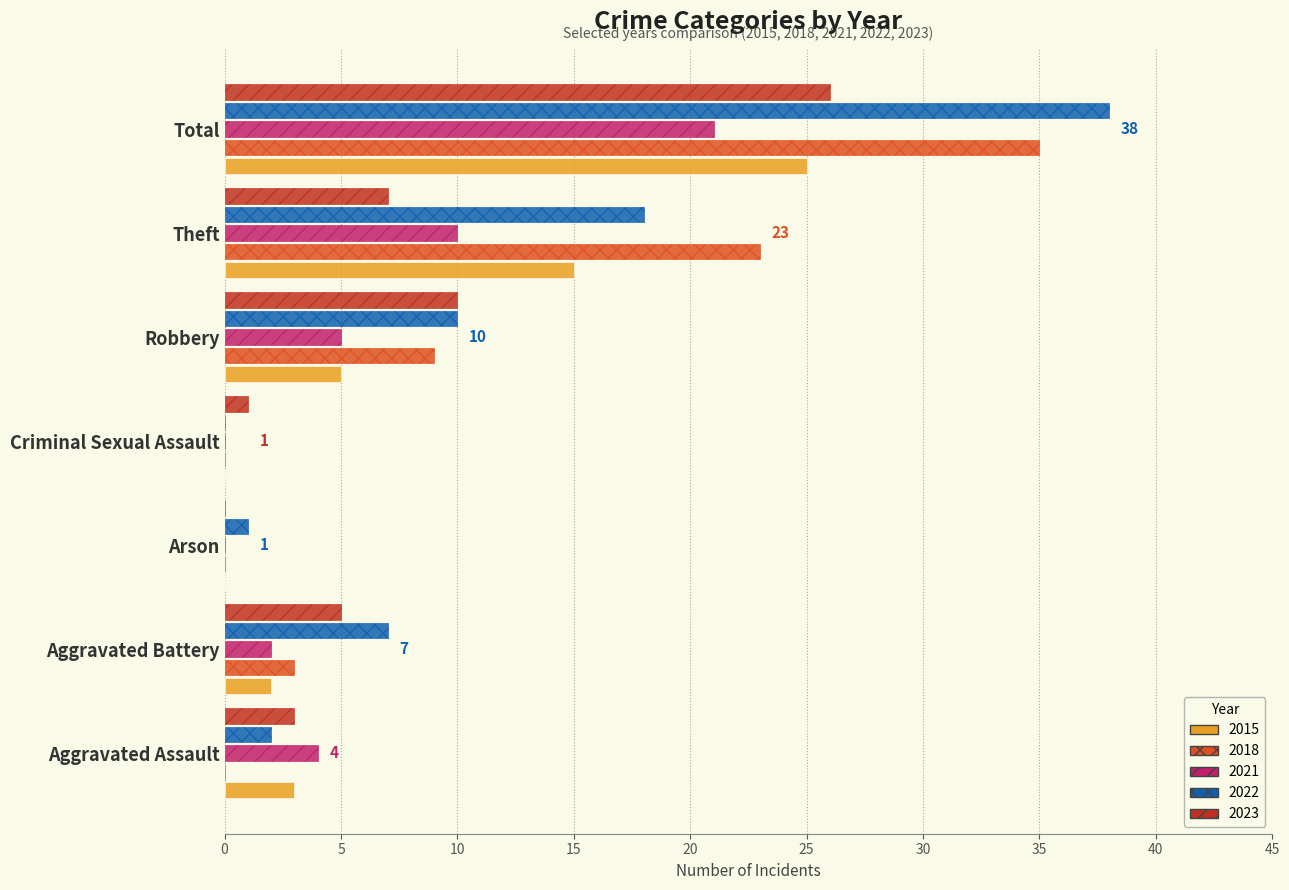

The 2018 series shows 53 at Total. True or false?

False